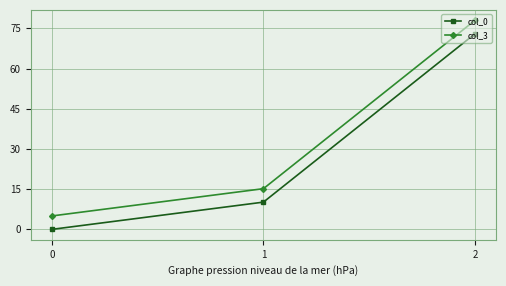

Which category has the highest value across all series?

2